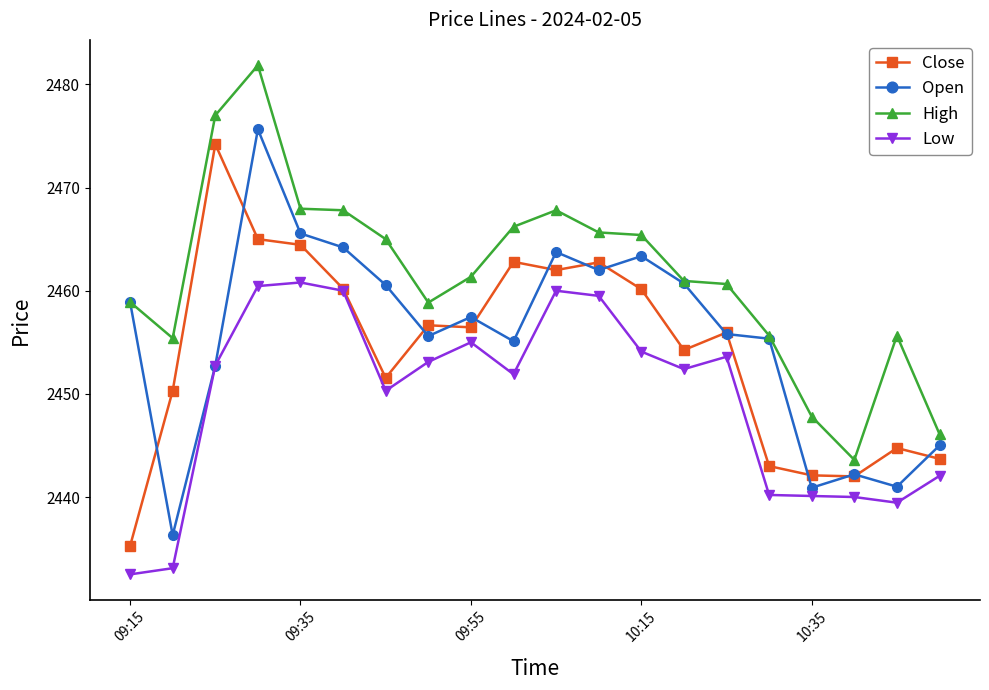

How many series are shown in this chart?

4